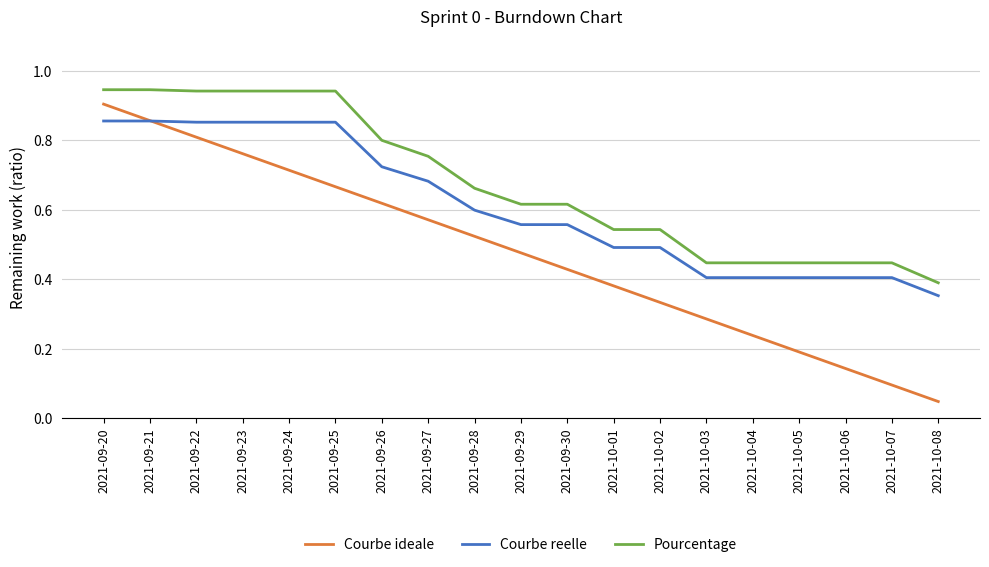

True or false: Courbe ideale has more than 2 interior local peaks.

False